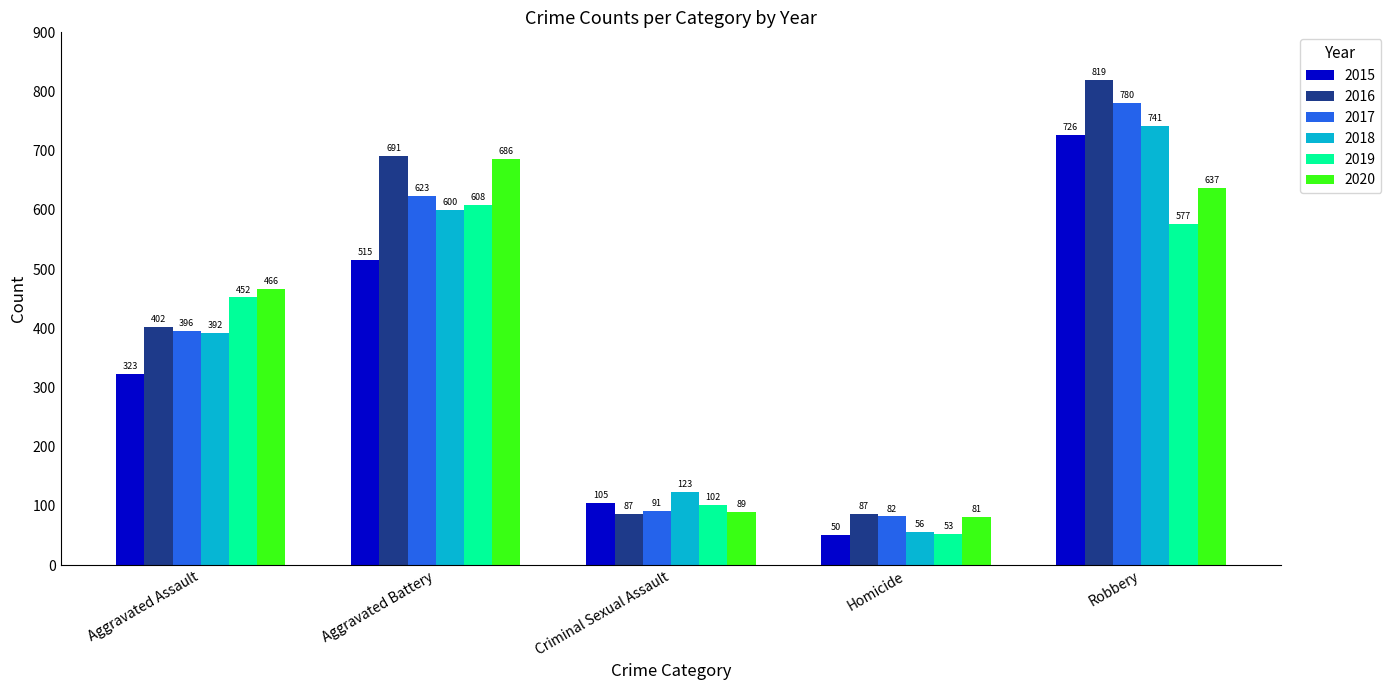

The value of 2016 at Robbery is 819. True or false?

True